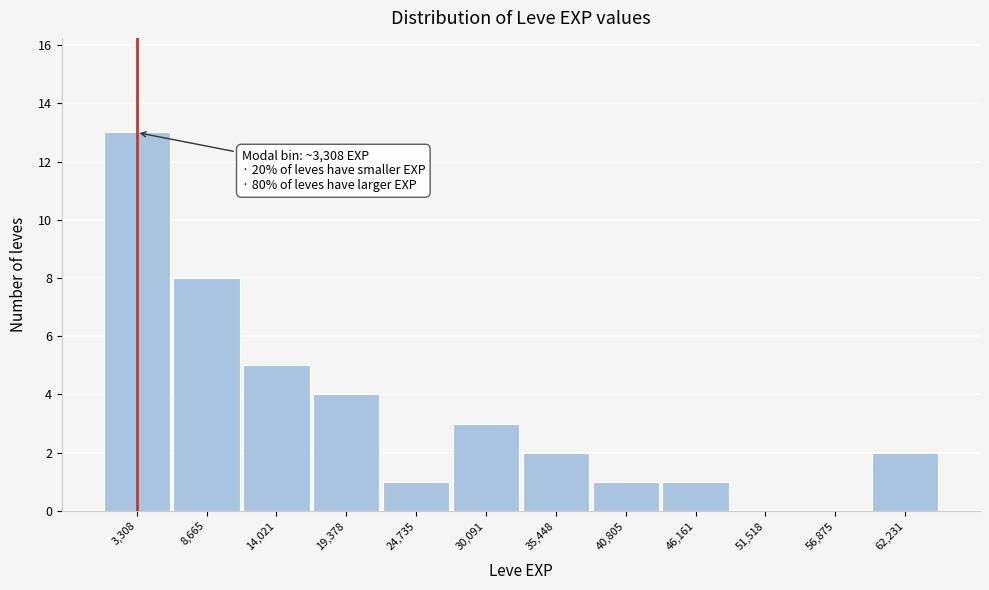

Which range on the x-axis has the tallest bar?

1000 to 6000